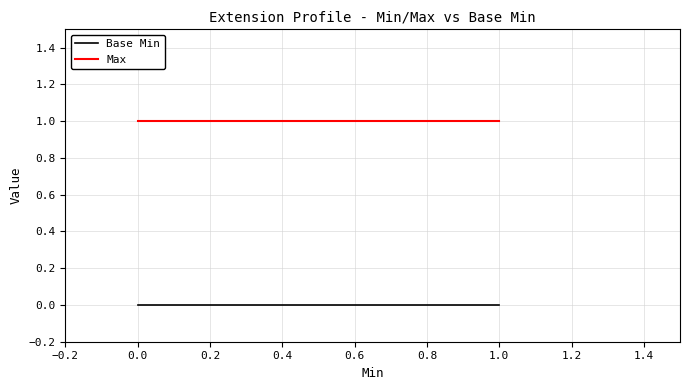

Rank the series by their average value, from lowest to highest.

Base Min, Max